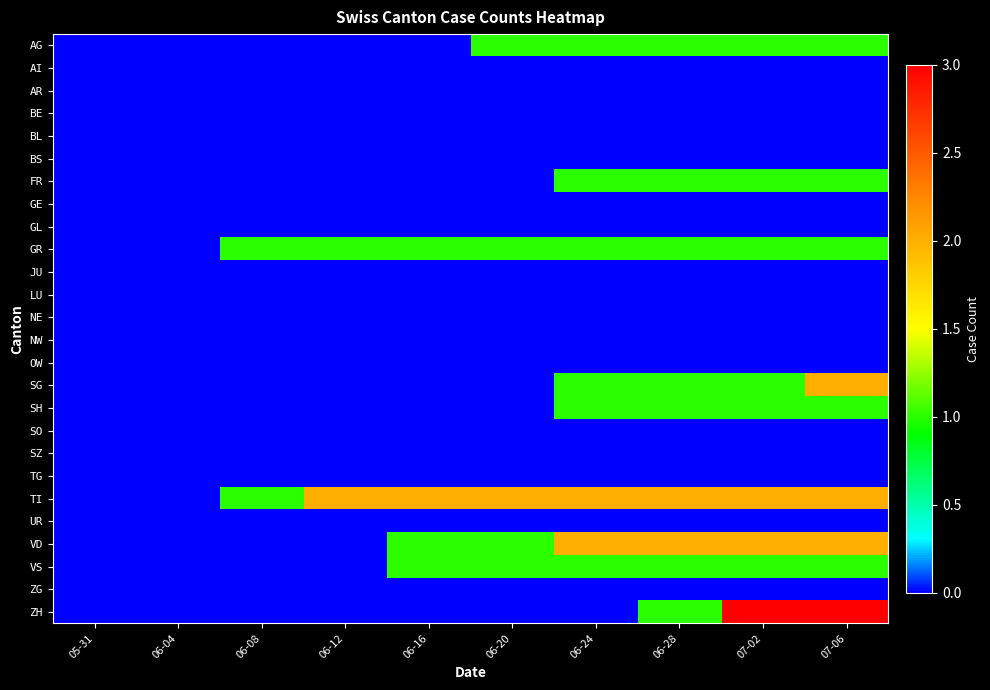

Which category has the highest value across all series?

07-02